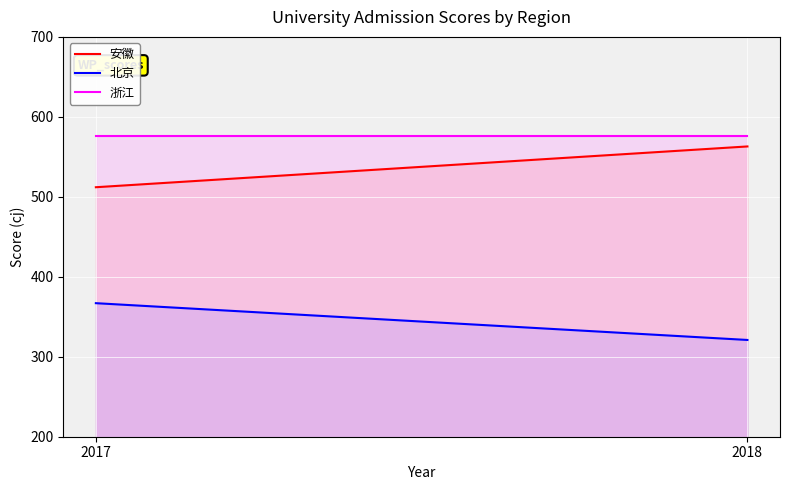

Is it true that 浙江 equals 924 at 2018?

False